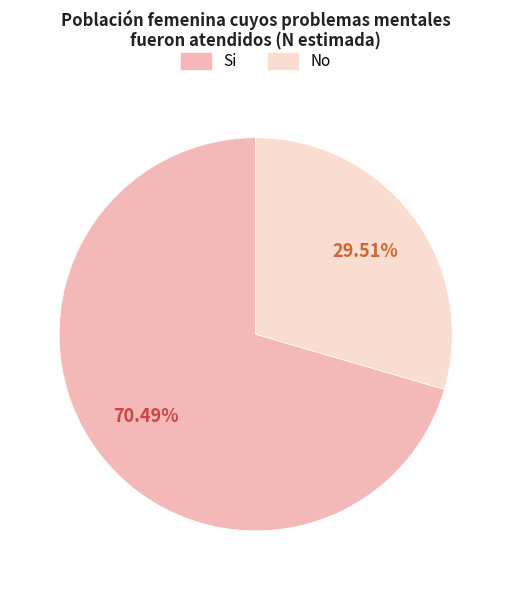

Does any single category account for the majority?

Yes